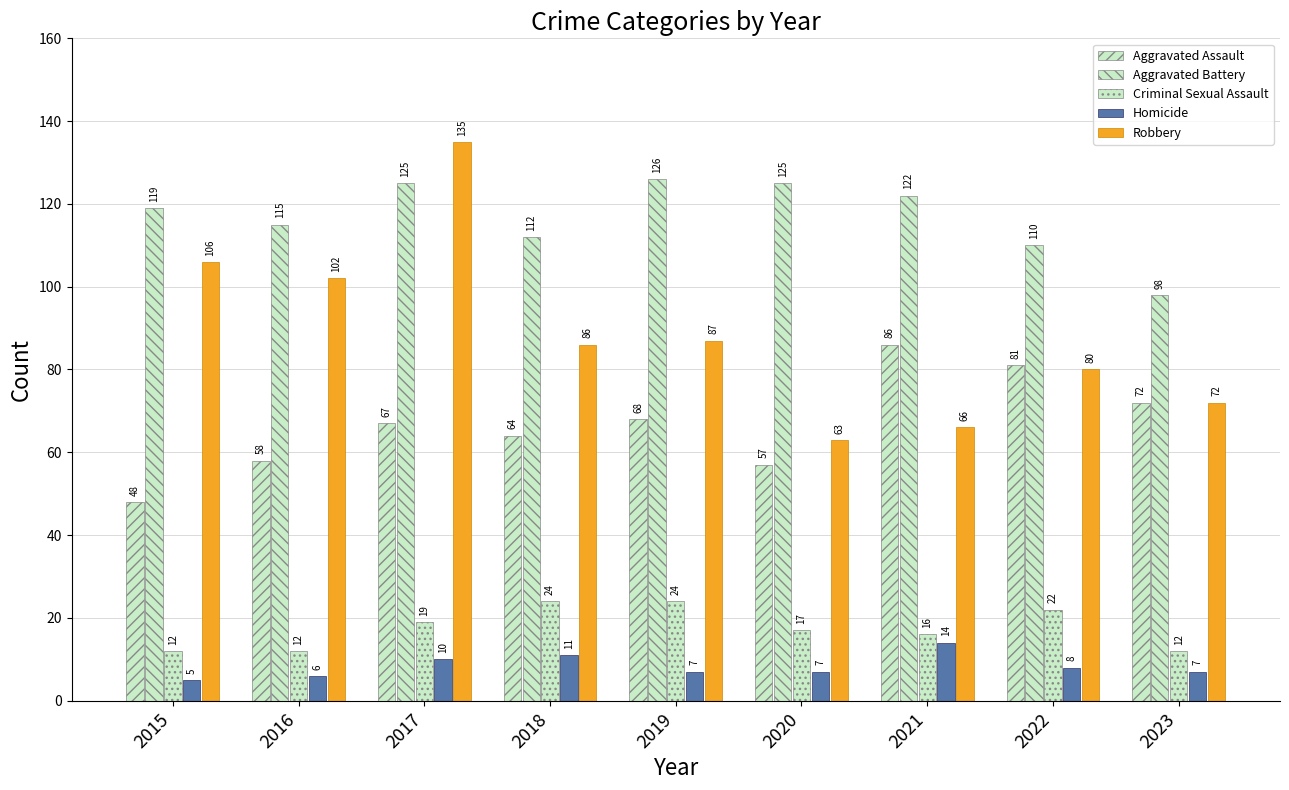

How many bars are there in each group?

5